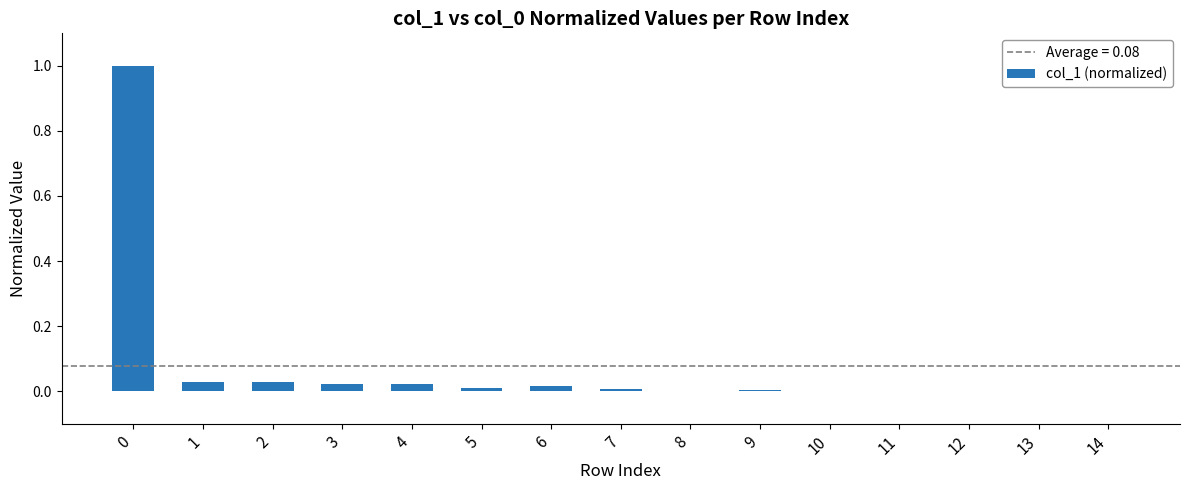

What is the sum of all values?

1.1